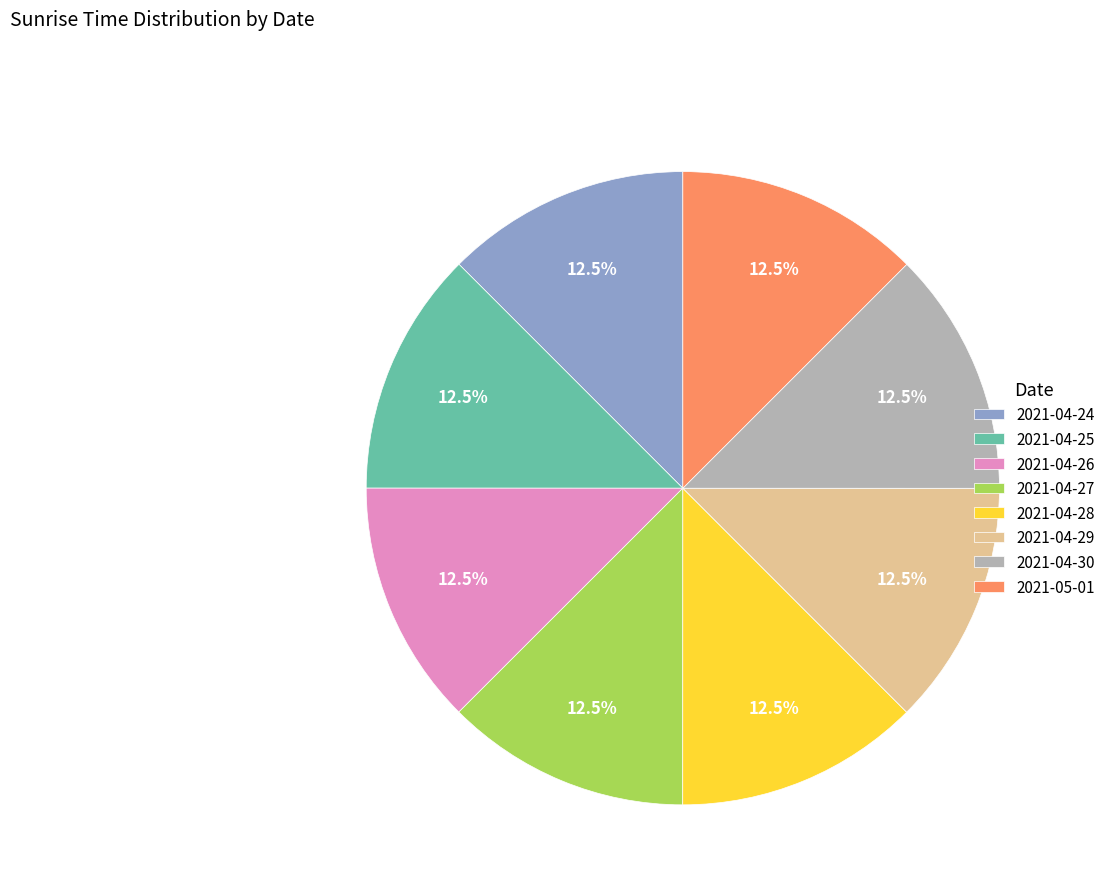

What is the ratio of the value at 2021-04-25 to the value at 2021-04-30?

1.0